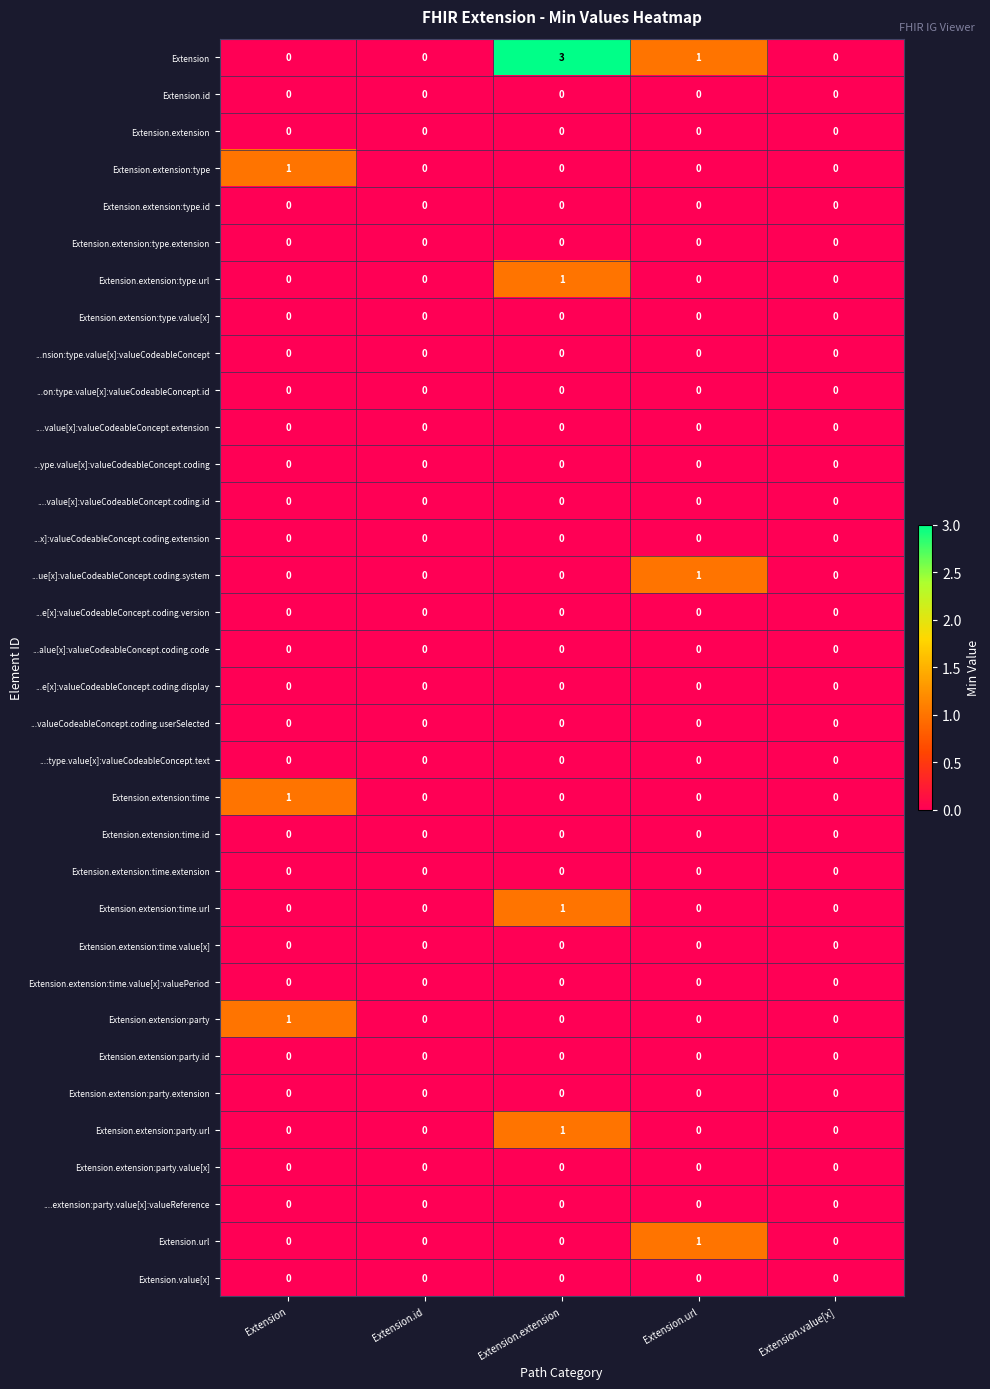

At which category is the sum across all series the highest?

Extension.extension